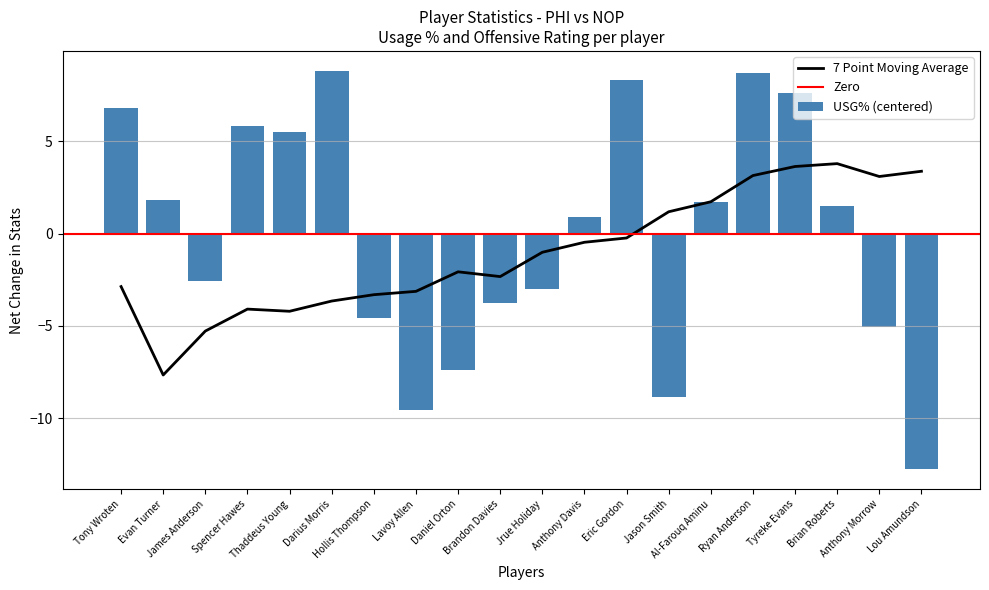

What is the label of the 2nd bar from the right?

Anthony Morrow